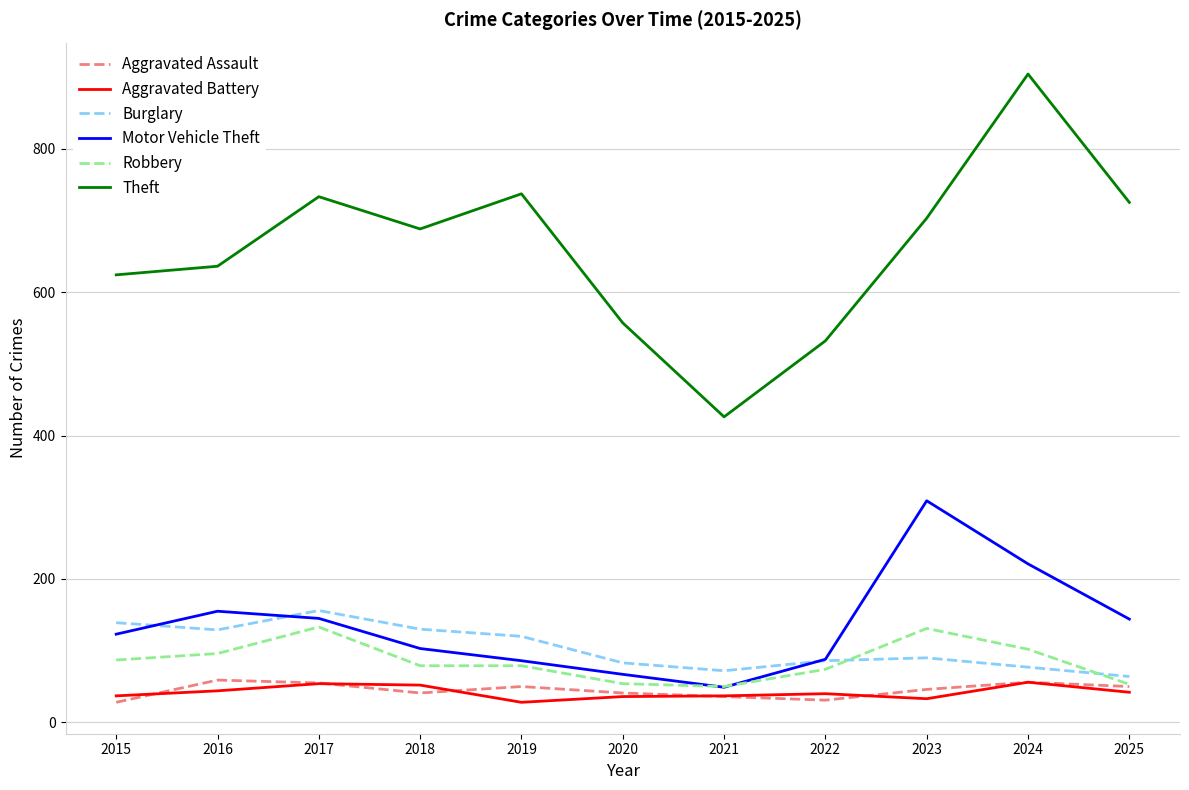

How many lines are shown in the chart?

6